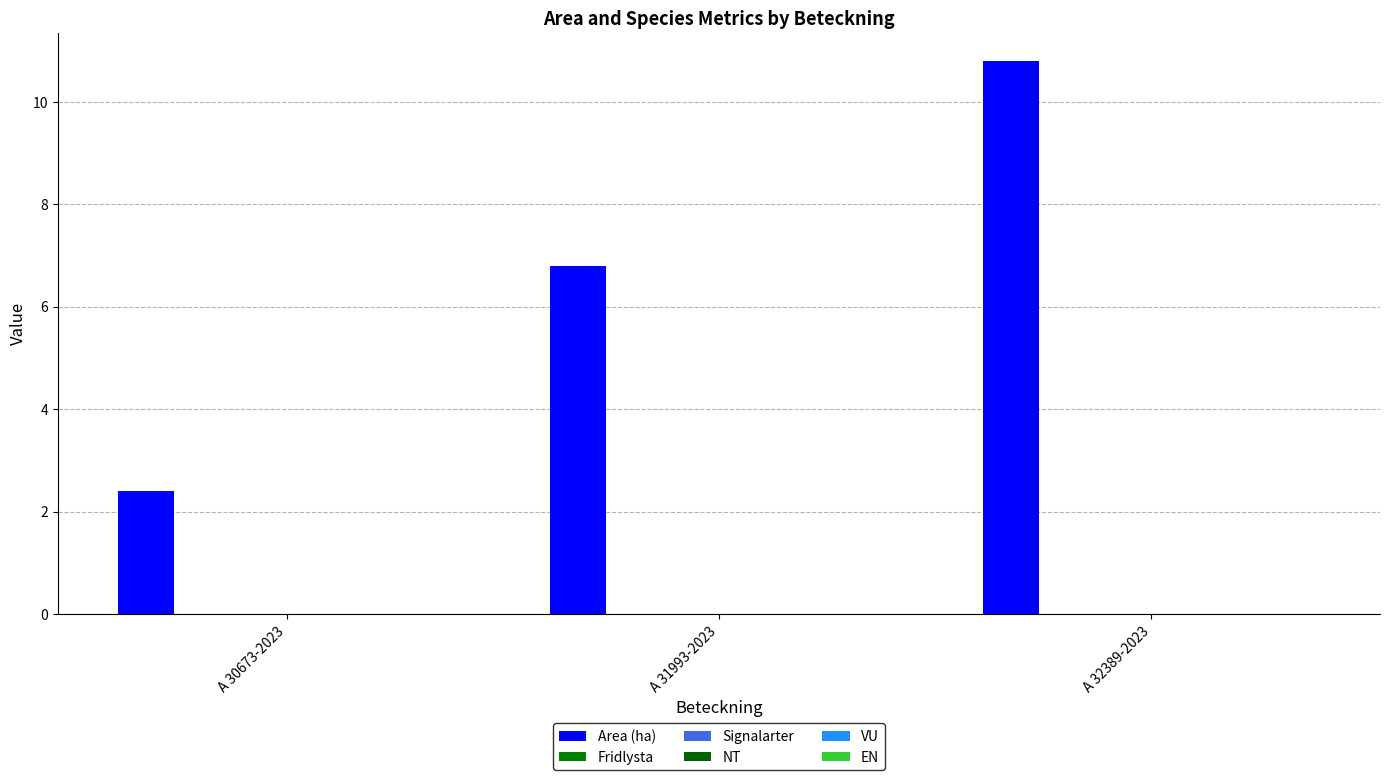

What is the label of the 3rd bar from the right?

A 30673-2023